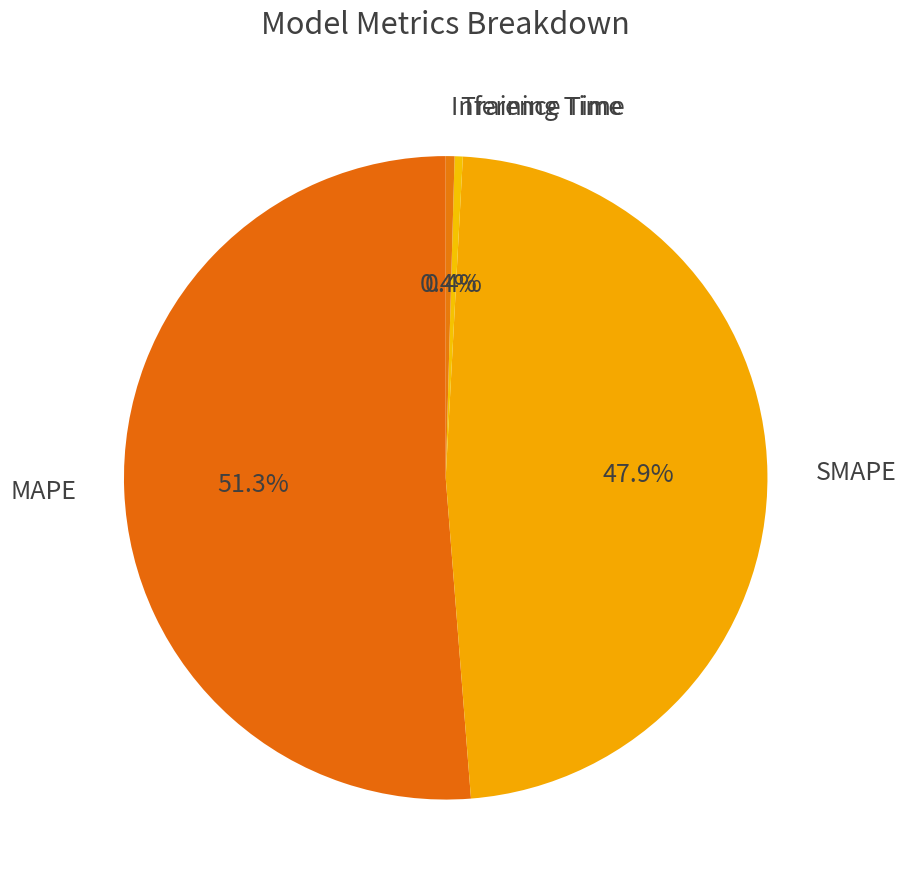

Combined, what portion of the pie is Inference Time and Training Time?

0.8%